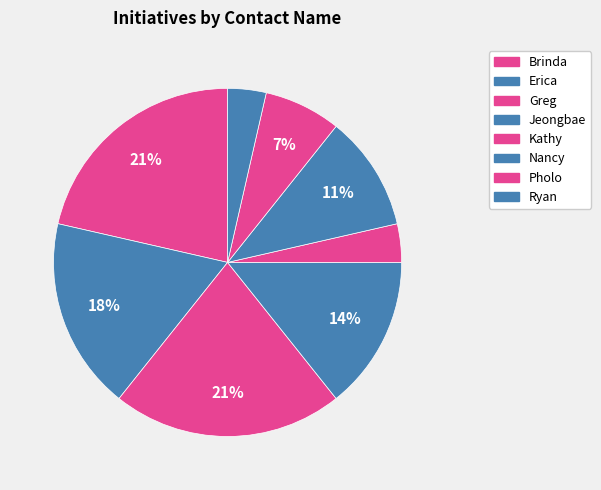

Is it true that Pholo is 7% of the pie?

True